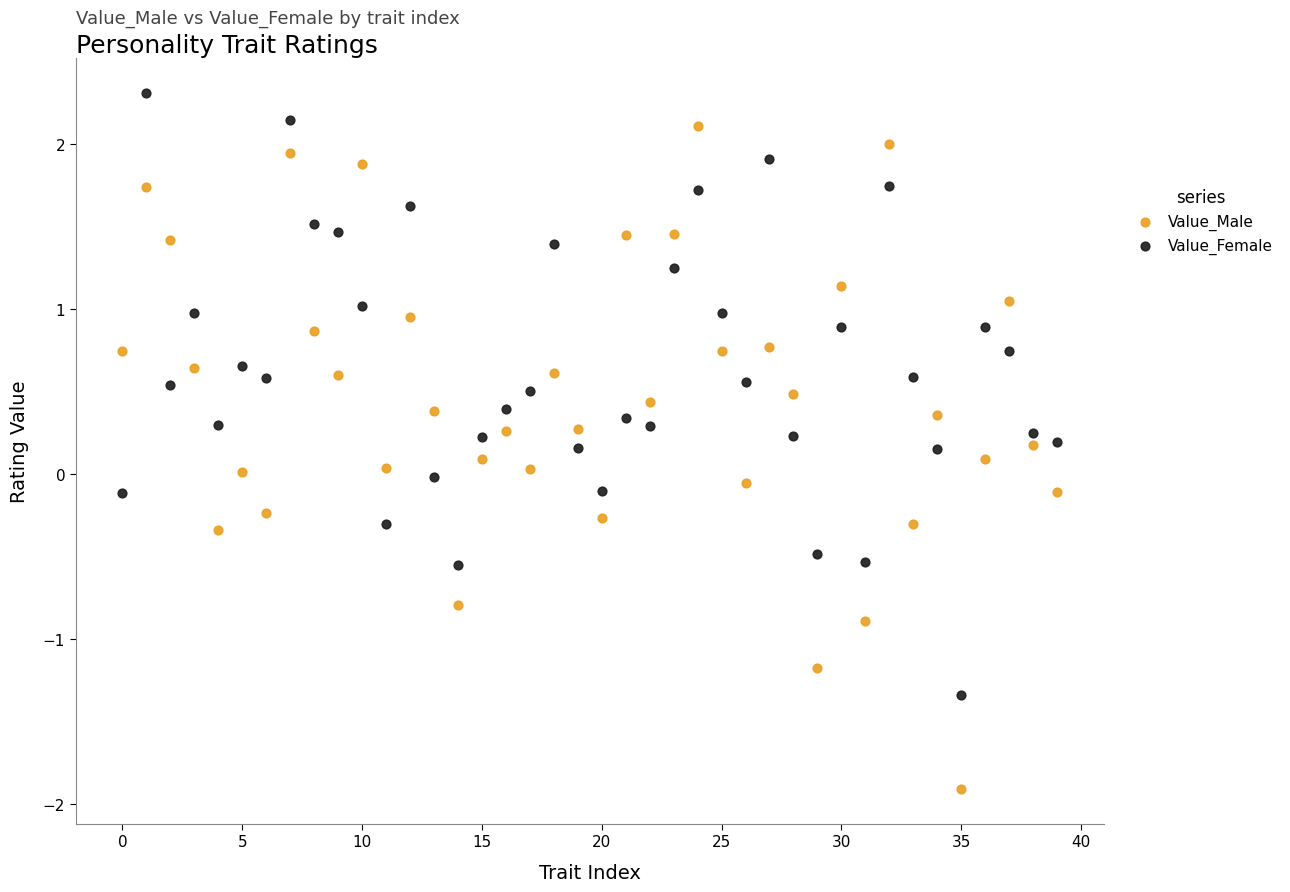

Which series contains the highest Y value?

Value_Female